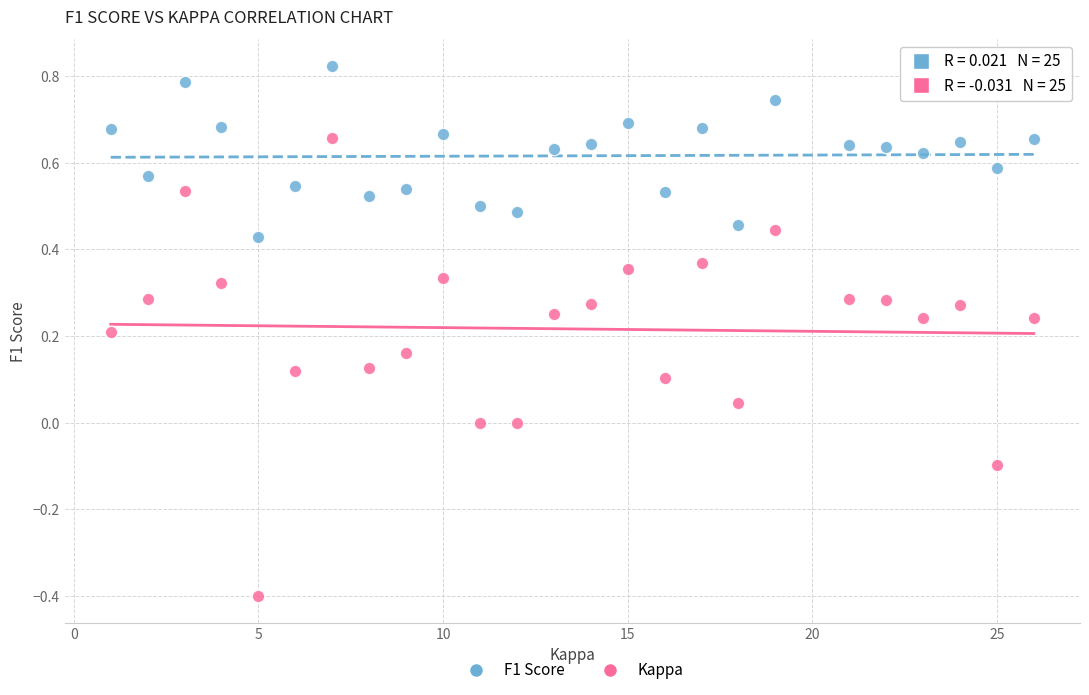

Which series contains the highest Y value?

F1 Score